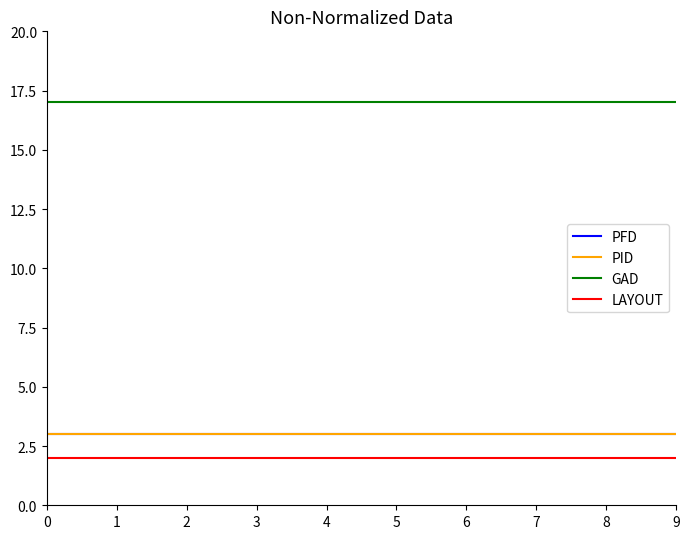

At 9, list the series in order from smallest to largest.

LAYOUT, PFD, PID, GAD